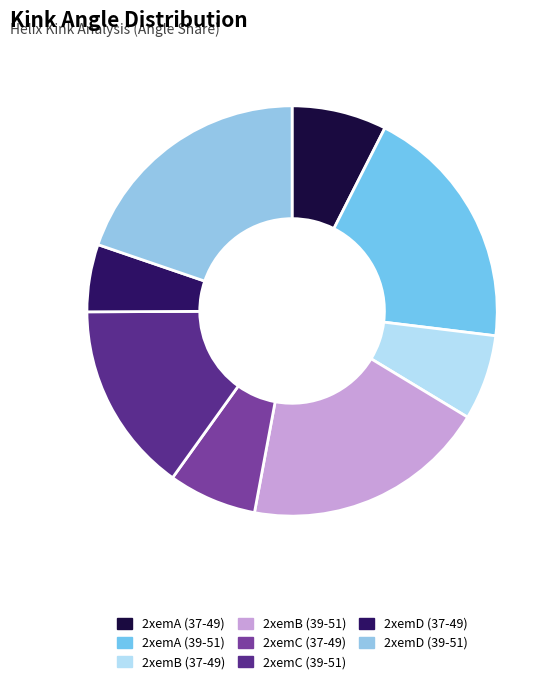

Count the number of slices in the pie.

8